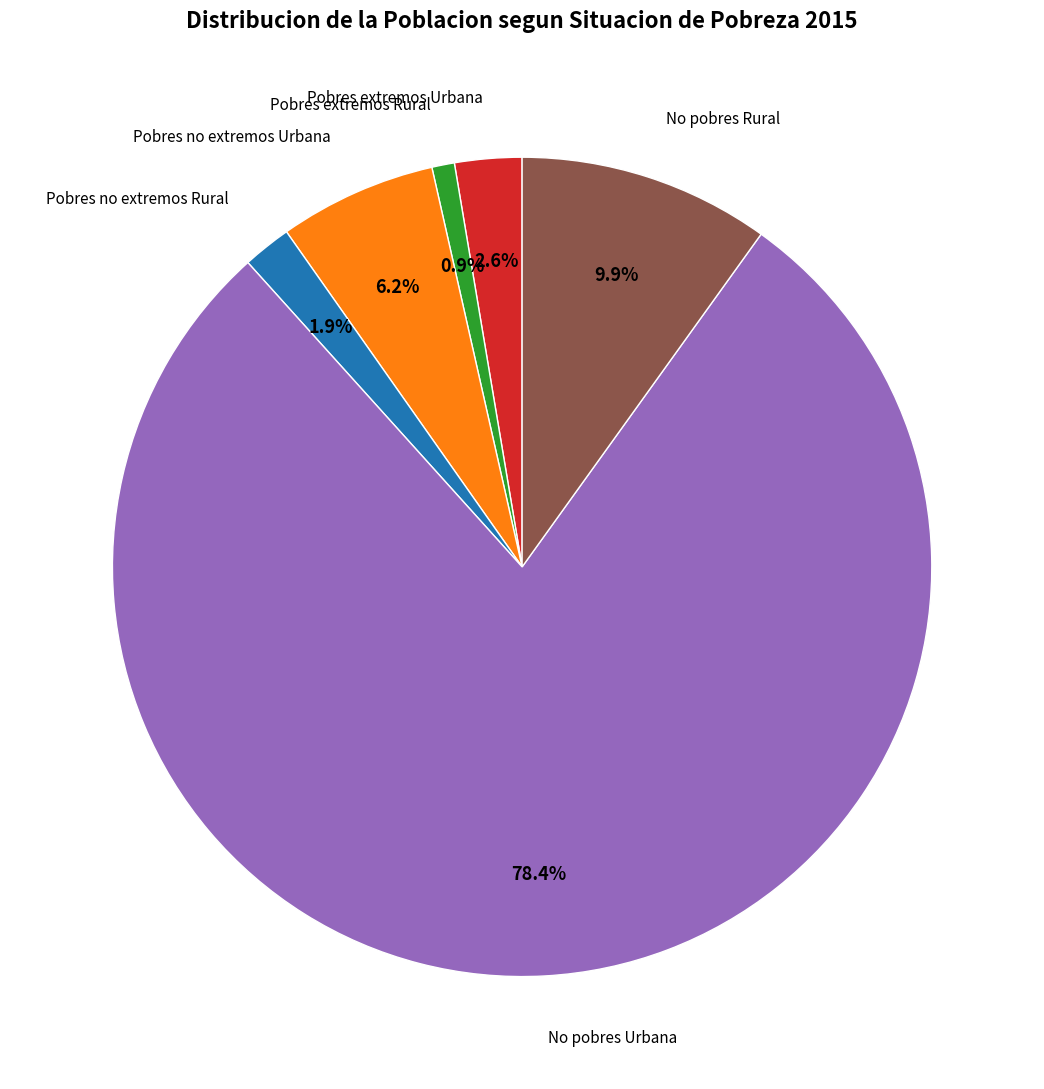

To the nearest percent, what is the average slice percentage?

17%